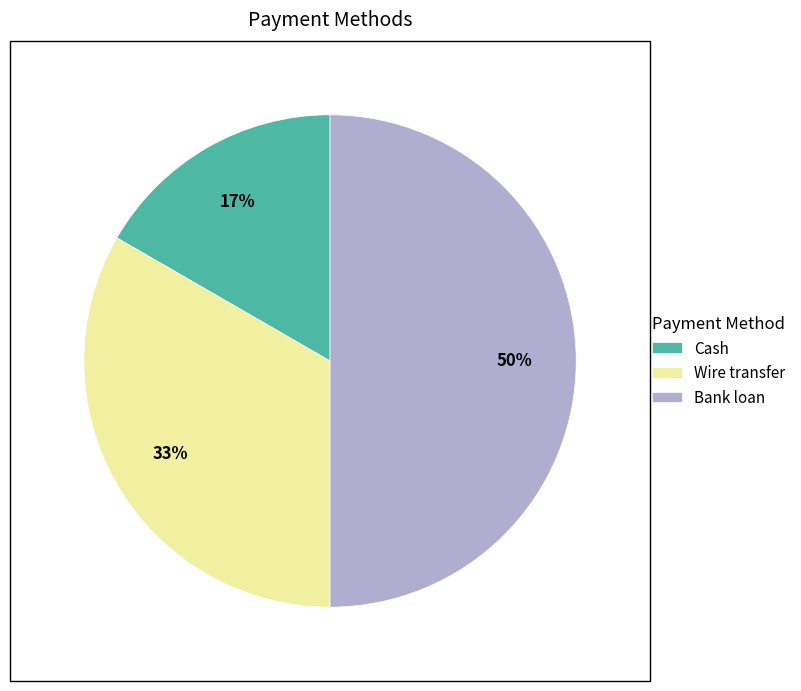

To the nearest percent, what portion does Wire transfer represent?

33%